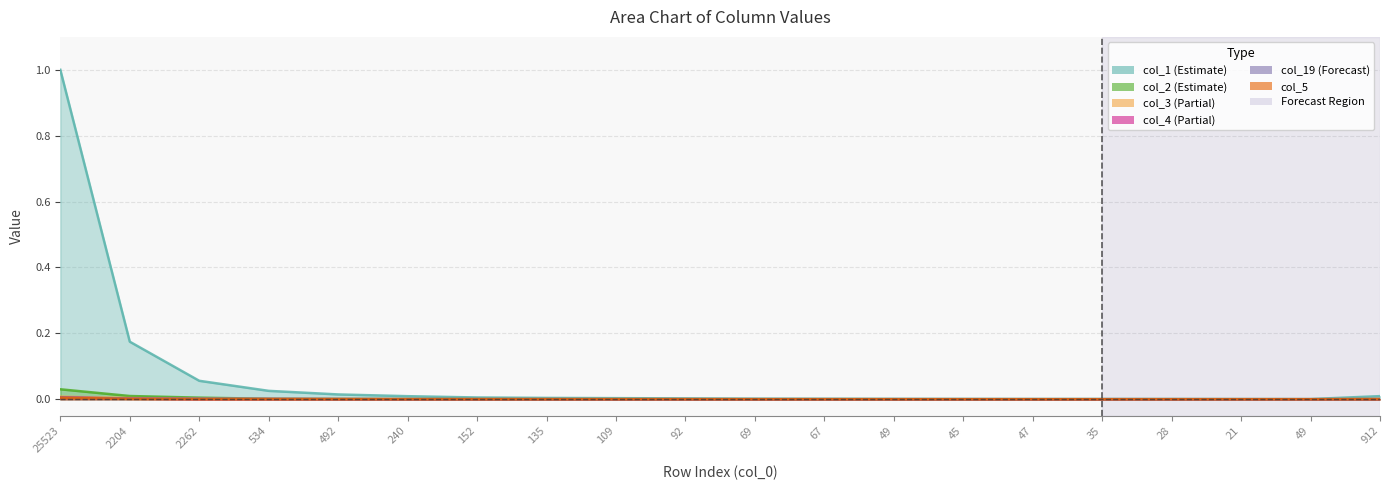

What are all the series names shown in the legend?

col_1, col_2, col_3, col_4, col_19, col_5